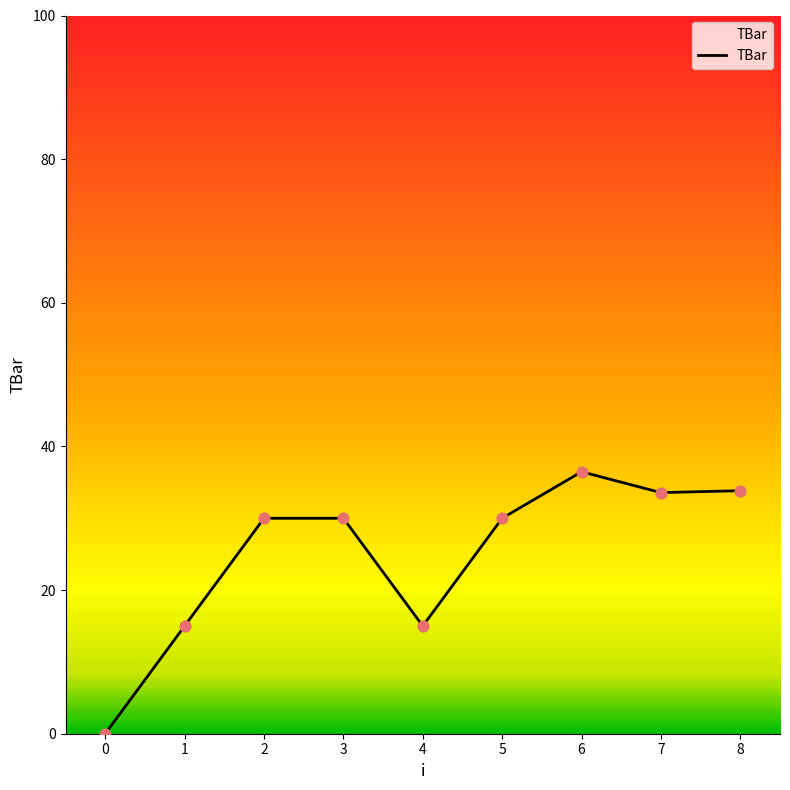

What is the change in value from 0 to 3?

+30.0